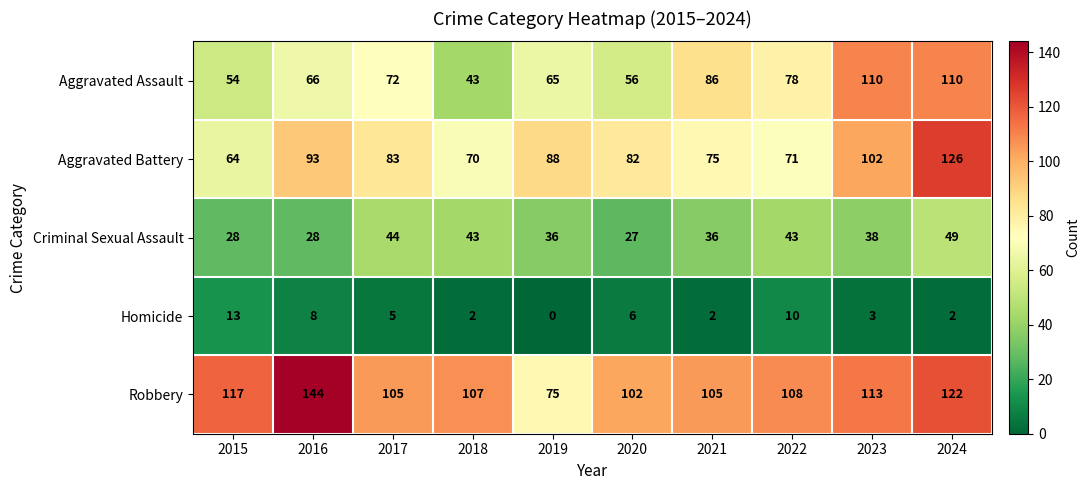

Which label corresponds to the largest value in the chart?

2016